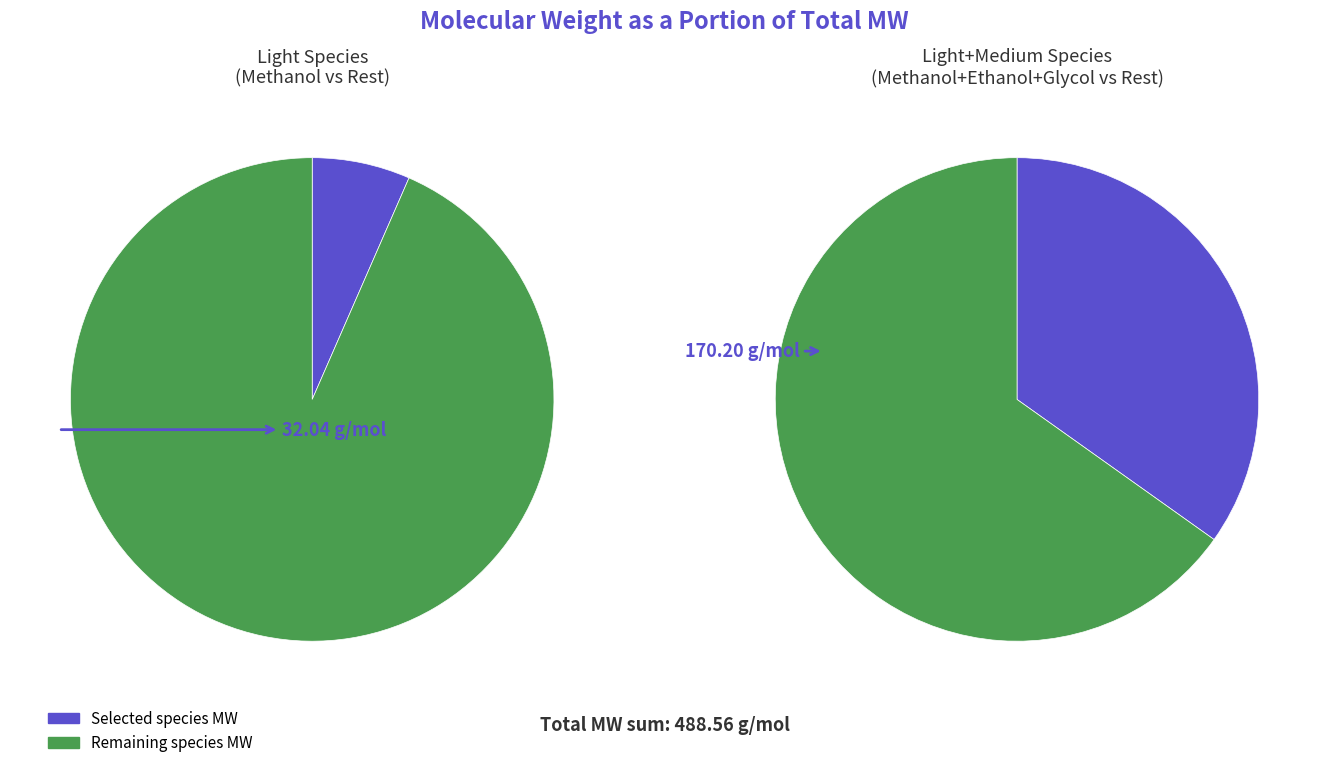

To the nearest percent, what portion does Methanol represent?

7%